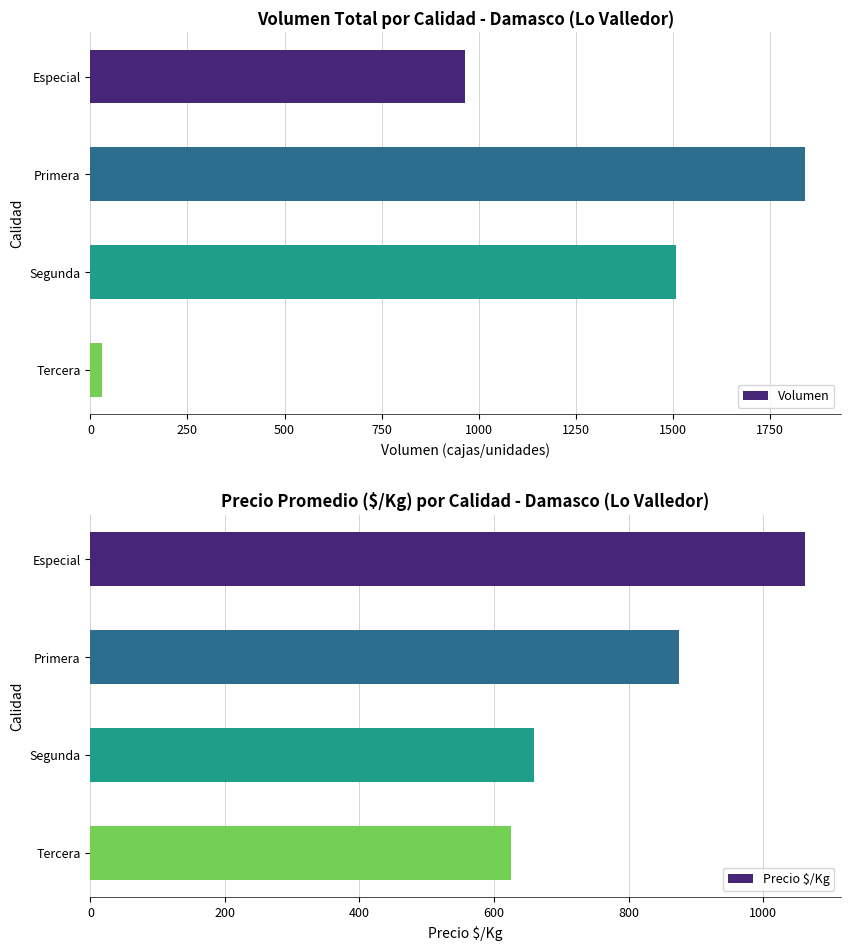

The Volumen series shows 30 at Tercera. True or false?

True